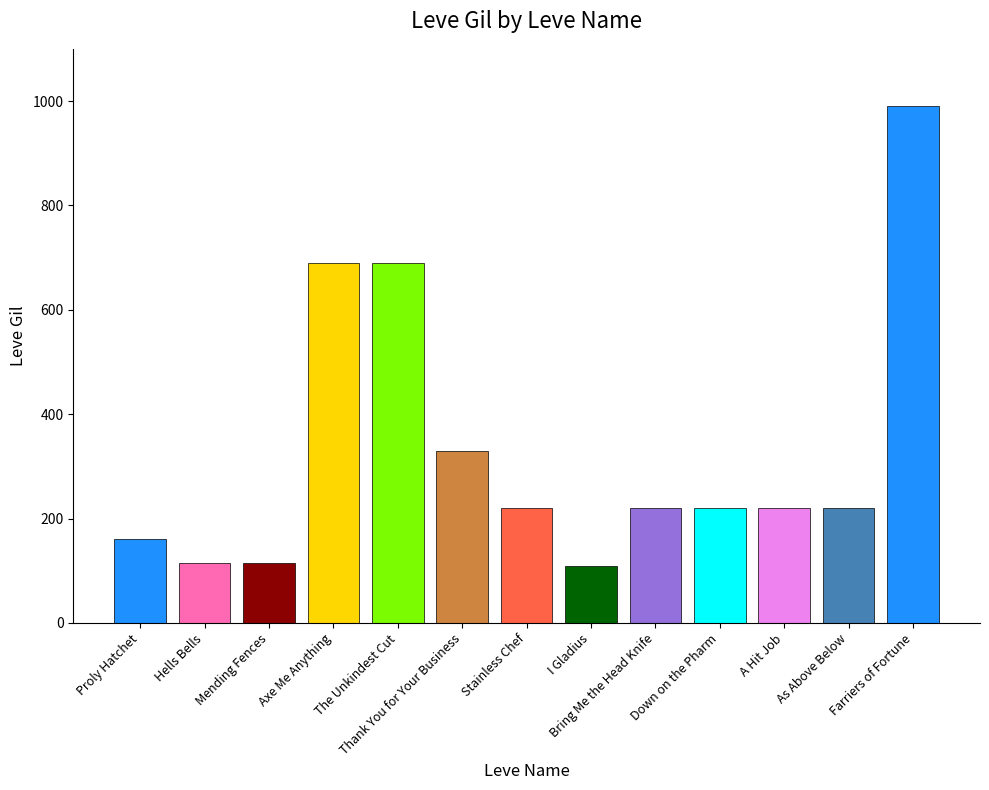

How many distinct data groups are displayed?

1